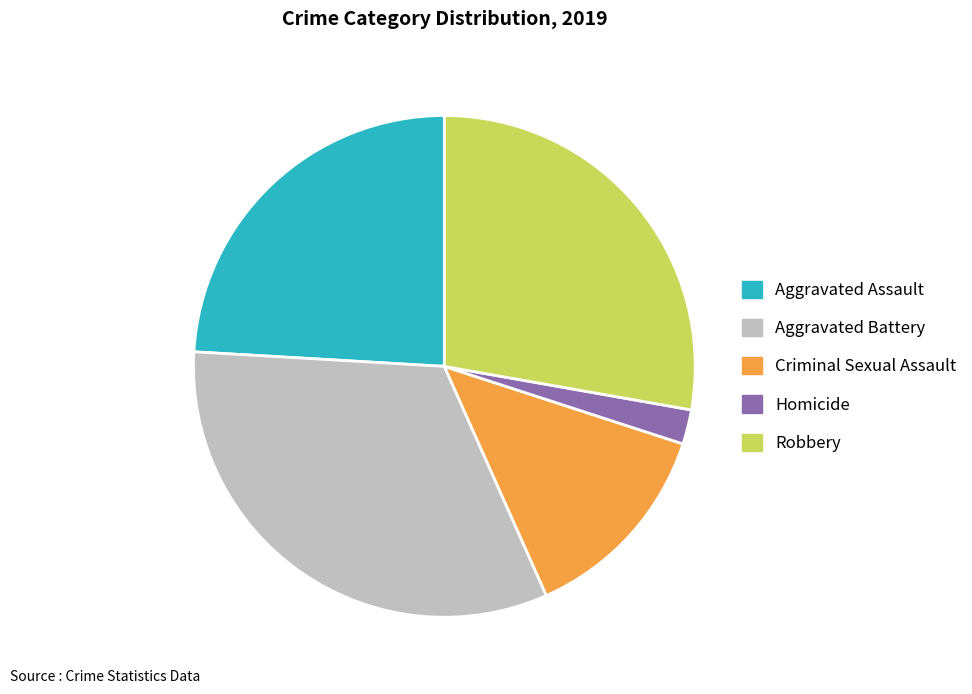

What is the ratio of the value at Aggravated Assault to the value at Robbery?

0.9